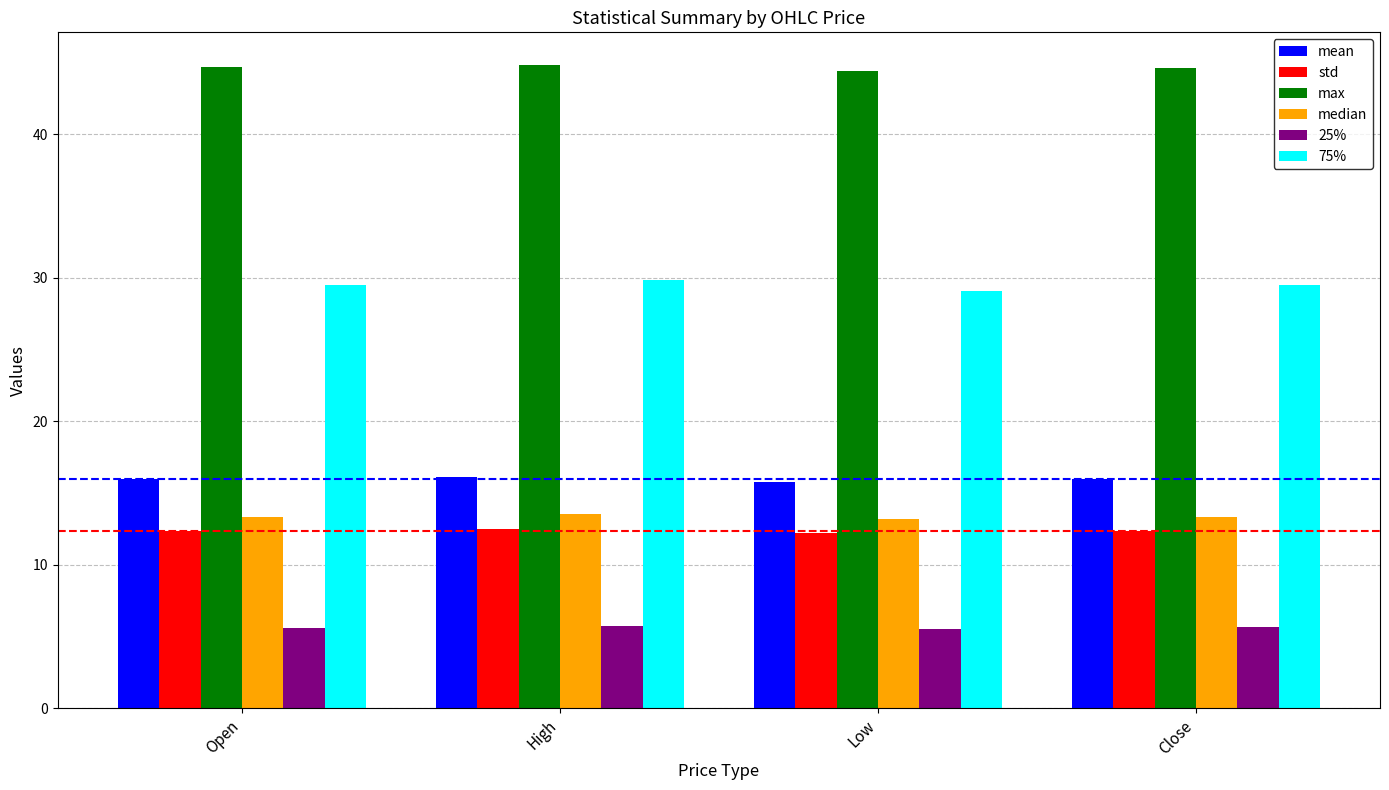

Rank the series by their maximum value, from highest to lowest.

max, 75%, mean, median, std, 25%